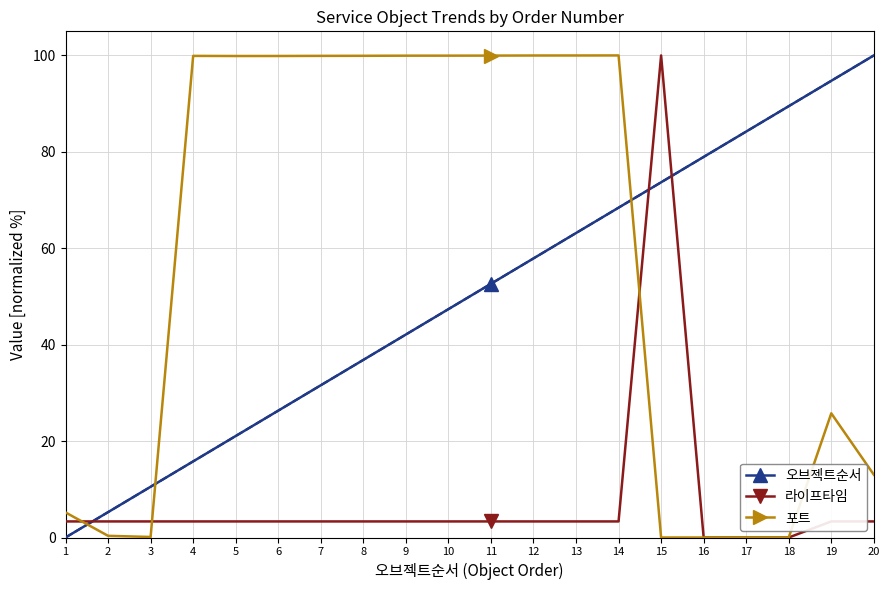

True or false: 포트 has more than 0 interior local peaks.

True